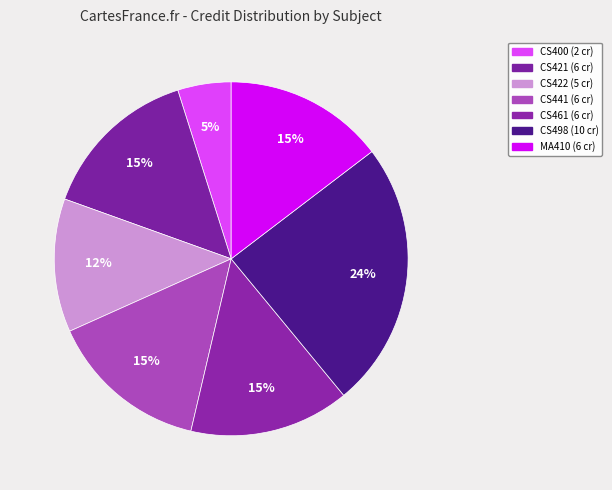

To the nearest percent, what is the combined percentage of CS421 and CS422?

27%